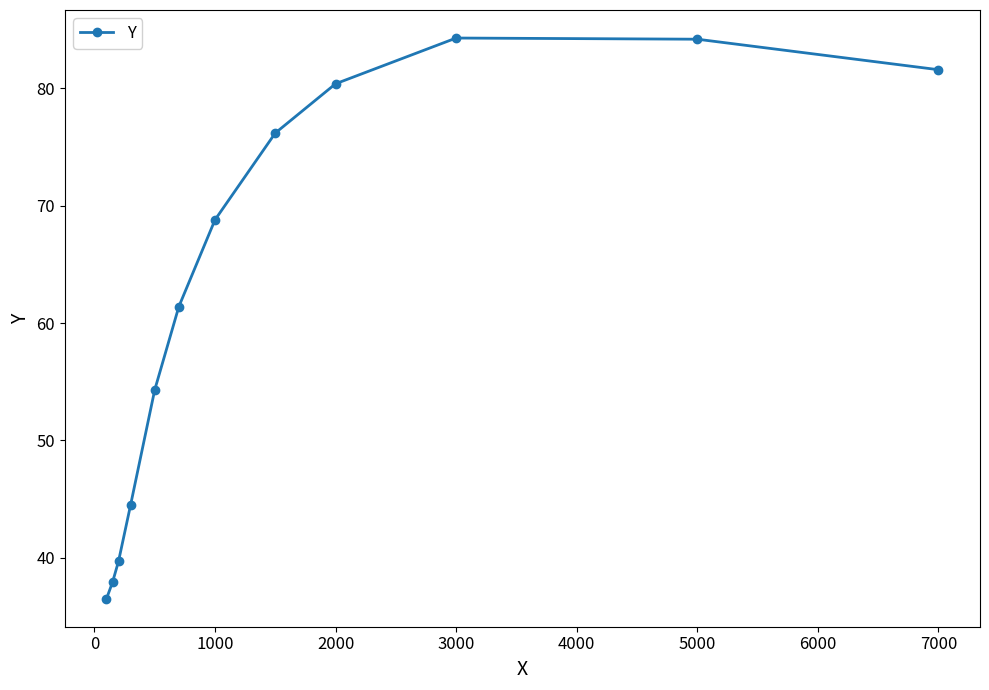

How many lines are shown in the chart?

1